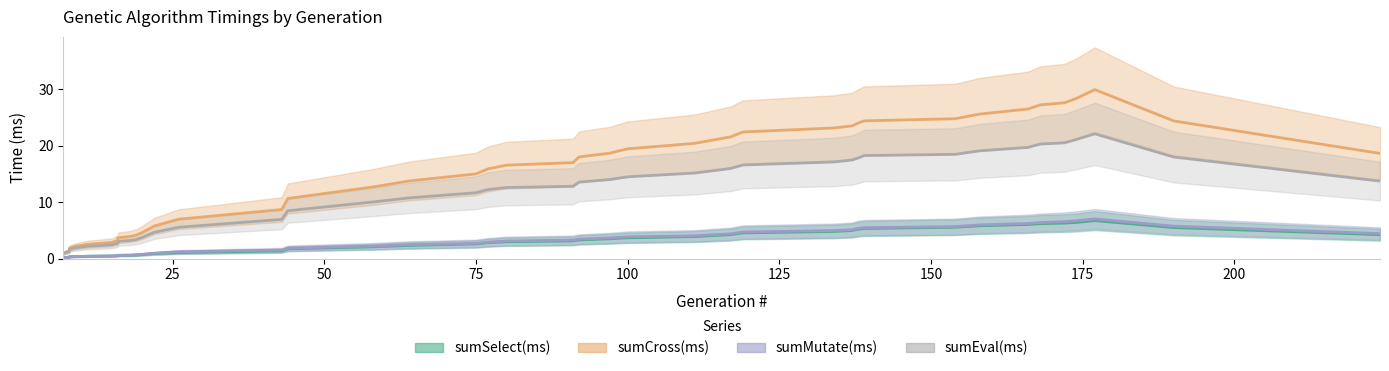

How many lines are shown in the chart?

4